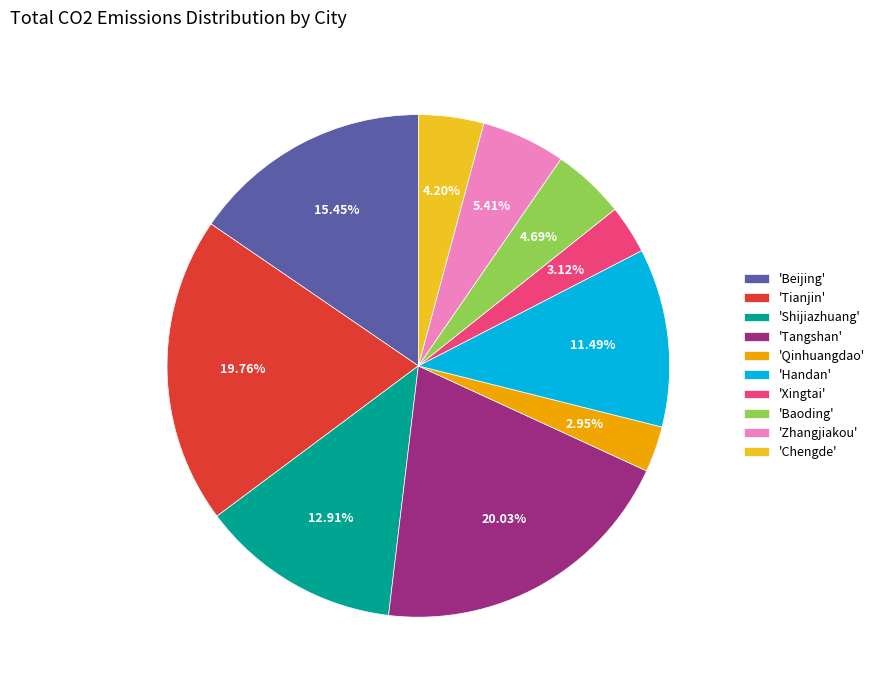

What is the ratio of the value at 'Shijiazhuang' to the value at 'Chengde'?

3.1